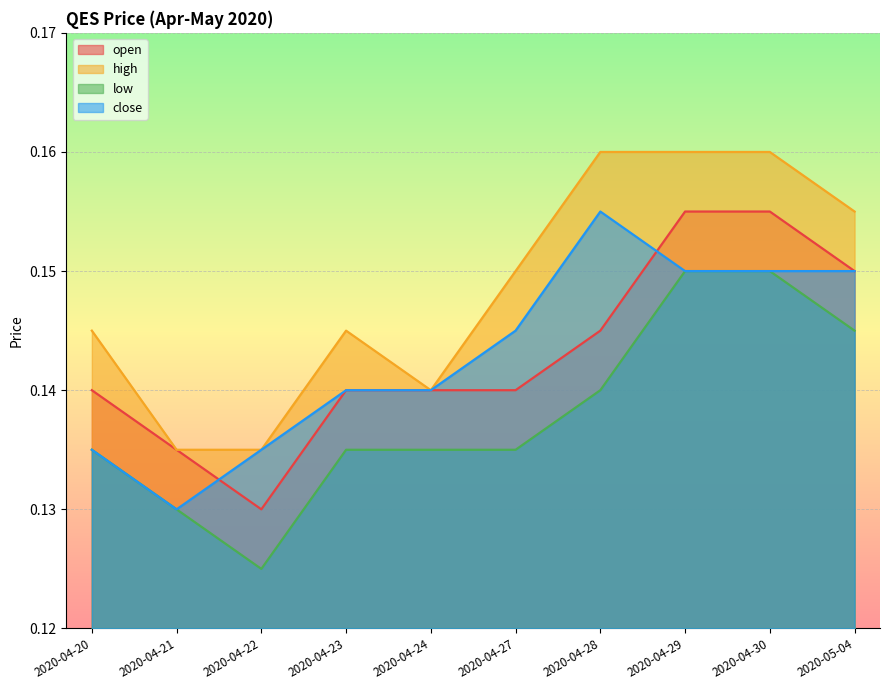

True or false: open and low intersect in this chart.

False